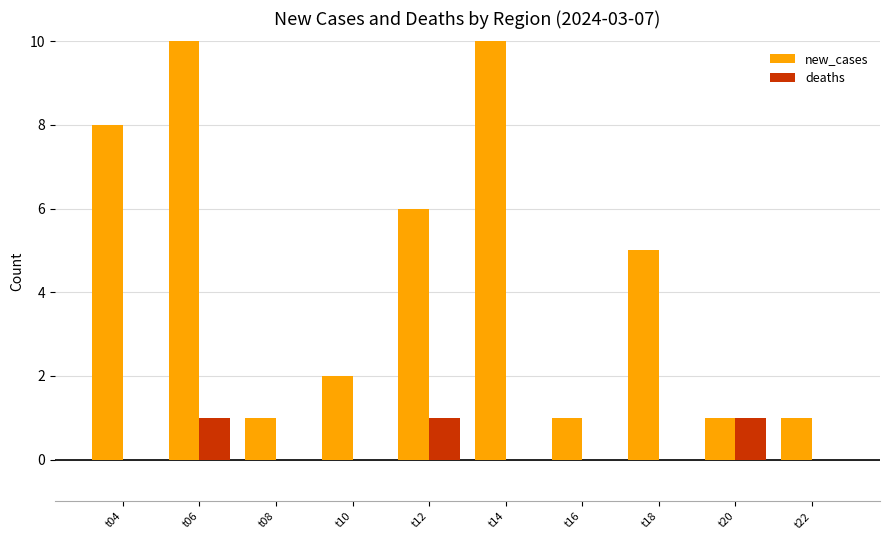

What is the difference between the highest and lowest values at t14?

10